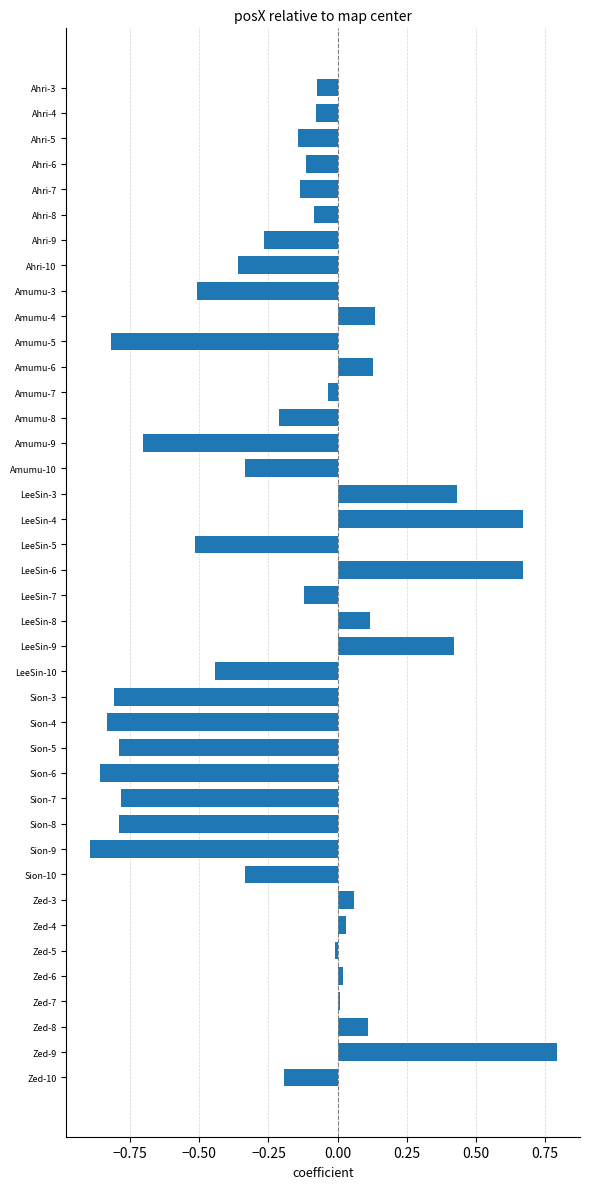

What is the difference between the maximum and second lowest values?

1.7